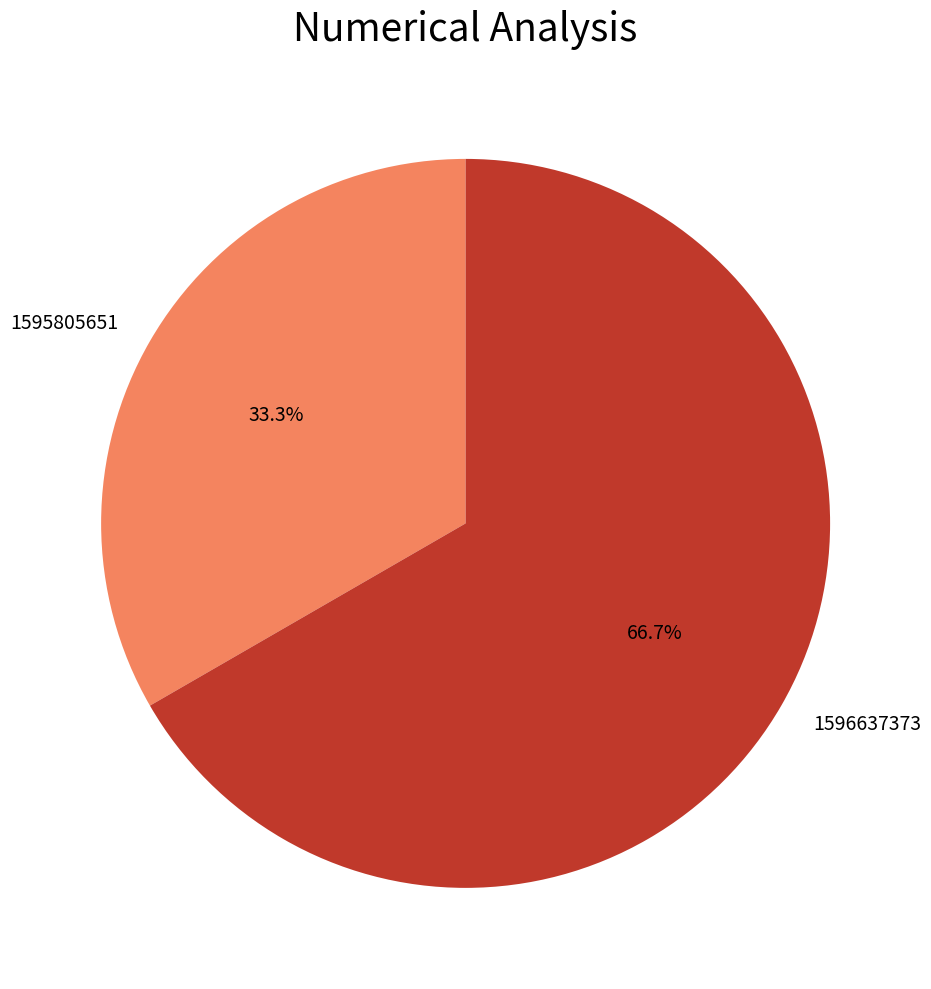

Count the number of slices in the pie.

2